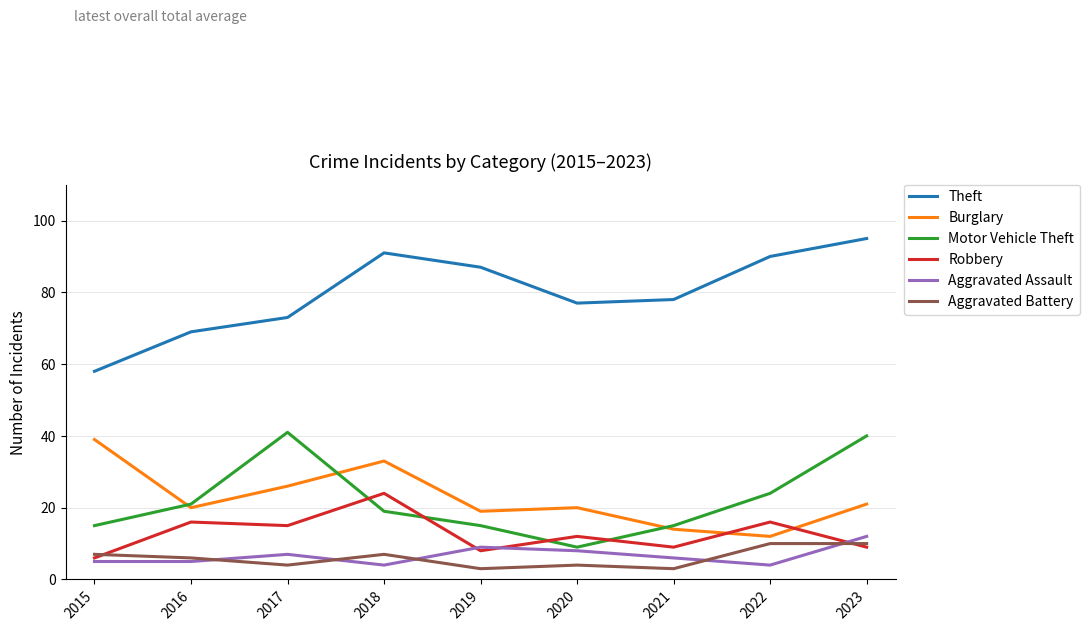

Reading right to left, what are all the values shown in this chart?

Theft: 95	90	78	77	87	91	73	69	58
Burglary: 21	12	14	20	19	33	26	20	39
Motor Vehicle Theft: 40	24	15	9	15	19	41	21	15
Robbery: 9	16	9	12	8	24	15	16	6
Aggravated Assault: 12	4	6	8	9	4	7	5	5
Aggravated Battery: 10	10	3	4	3	7	4	6	7